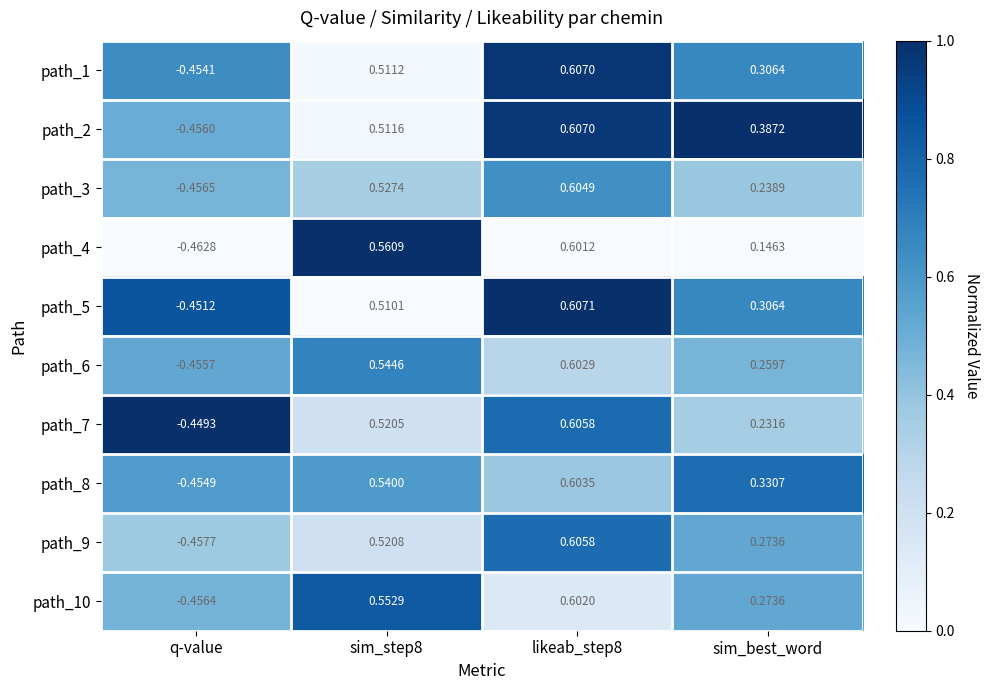

At which category is the sum across all series the highest?

likeab_step8